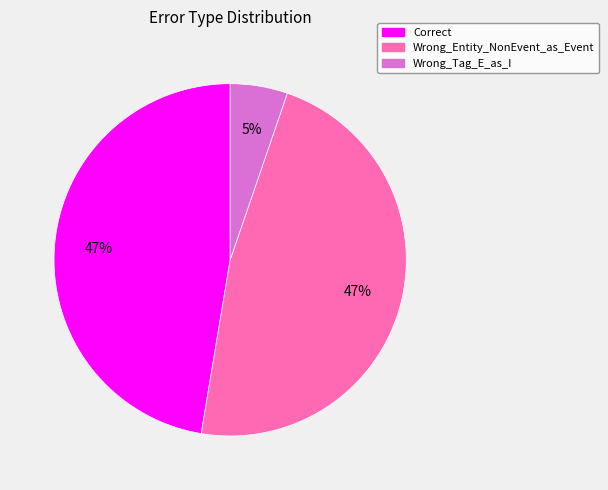

Which category has the smallest portion of the pie?

Wrong_Tag_E_as_I